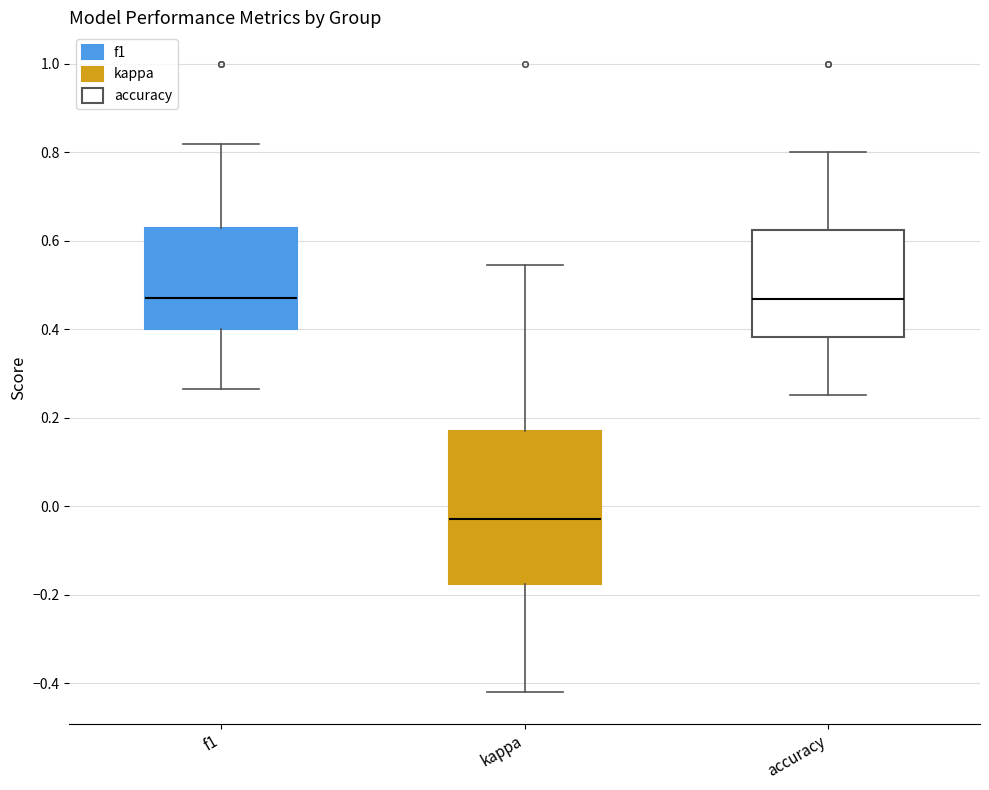

Reading left to right, transcribe this box plot: for each box, give where its median line is, the range the box spans, and where its two whiskers end, as read against the y-axis. The values are not printed on the chart, so give them approximately, as read against the axis.

f1: median 0.48, box 0.40 to 0.62, whiskers 0.26 to 0.82
kappa: median -0.02, box -0.18 to 0.16, whiskers -0.42 to 0.54
accuracy: median 0.46, box 0.38 to 0.62, whiskers 0.26 to 0.80